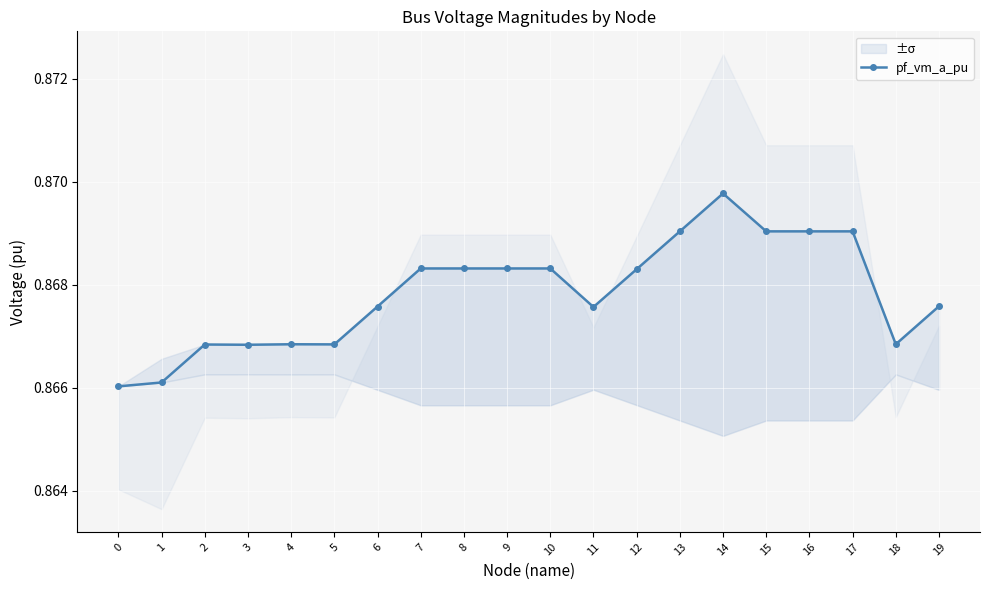

What is the average value?

0.9